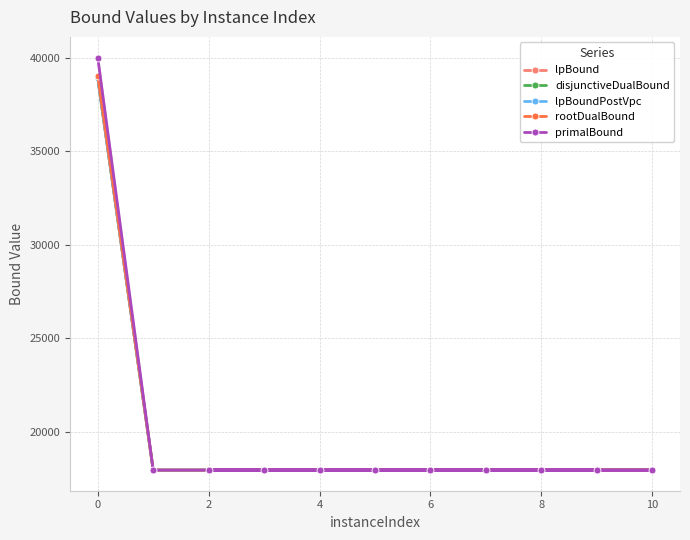

What is the minimum value for lpBoundPostVpc?

17947.6